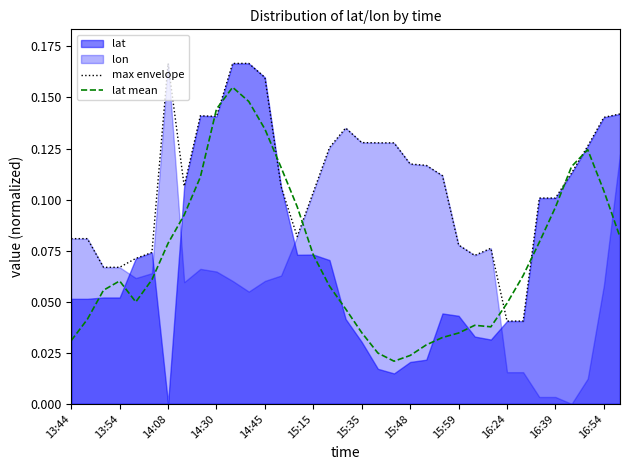

What is the total value across all series at 13:54?

0.1